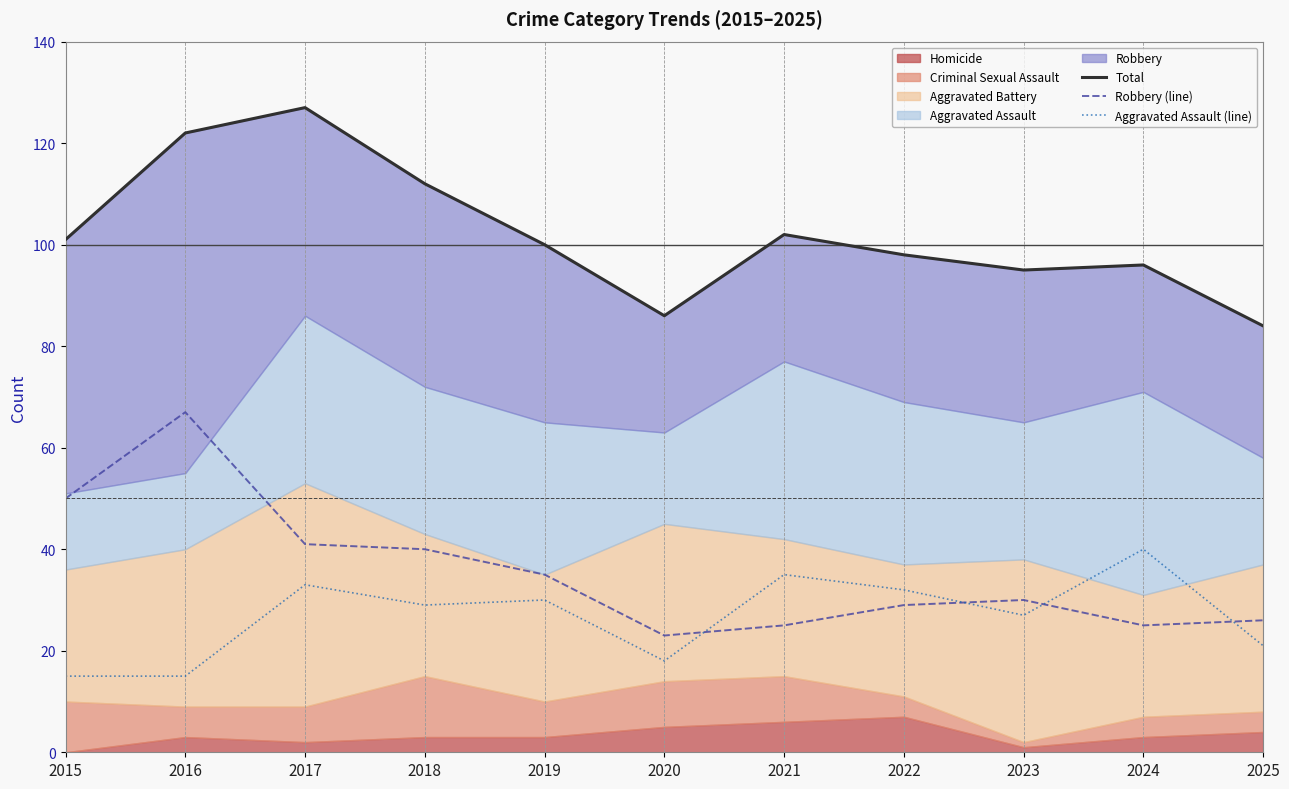

What is the minimum value shown in the chart?

15